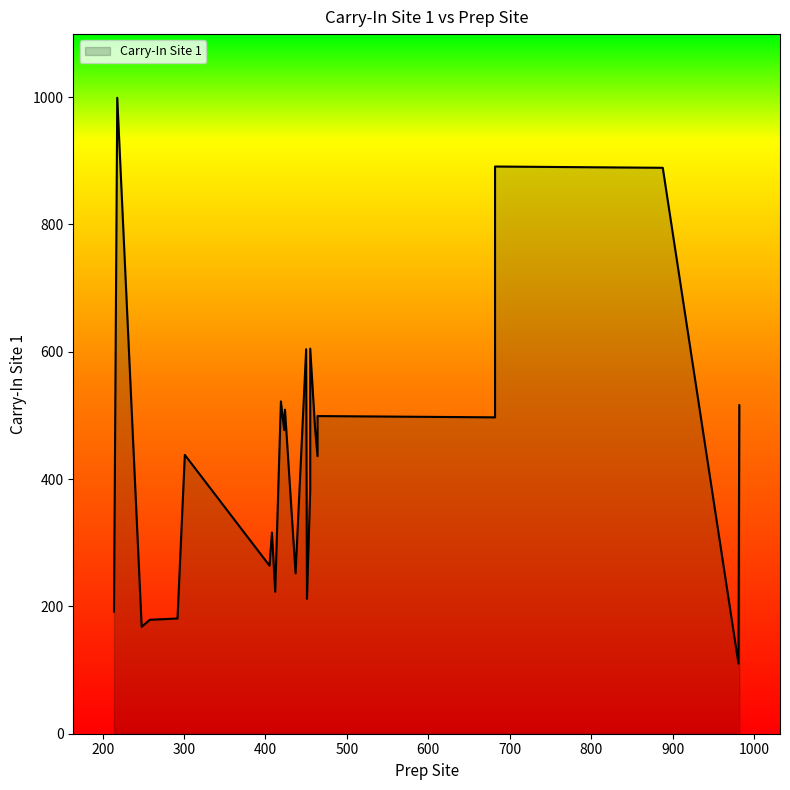

Rank the categories by value from lowest to highest.

981, 248, 258, 292, 292, 214, 451, 451, 451, 412, 437, 405, 408, 408, 455, 464, 301, 423, 461, 461, 455, 423, 423, 682, 464, 464, 424, 682, 982, 419, 419, 682, 682, 682, 450, 450, 455, 888, 682, 218